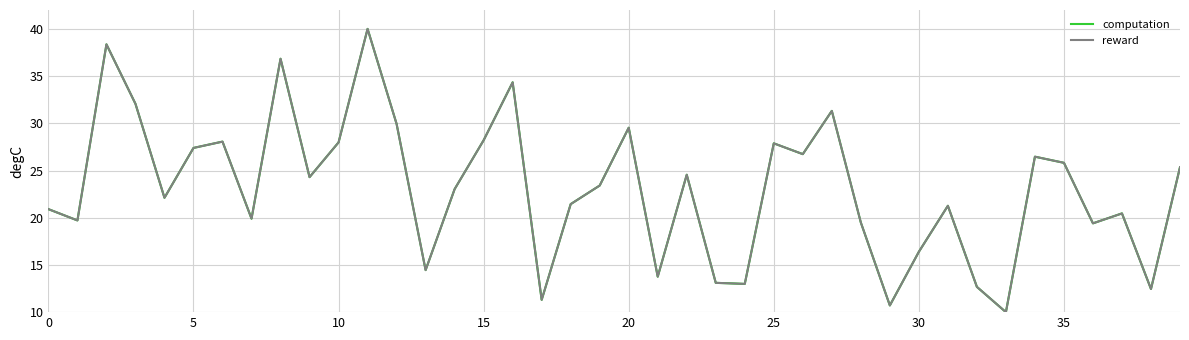

What is the minimum value shown in the chart?

10.0